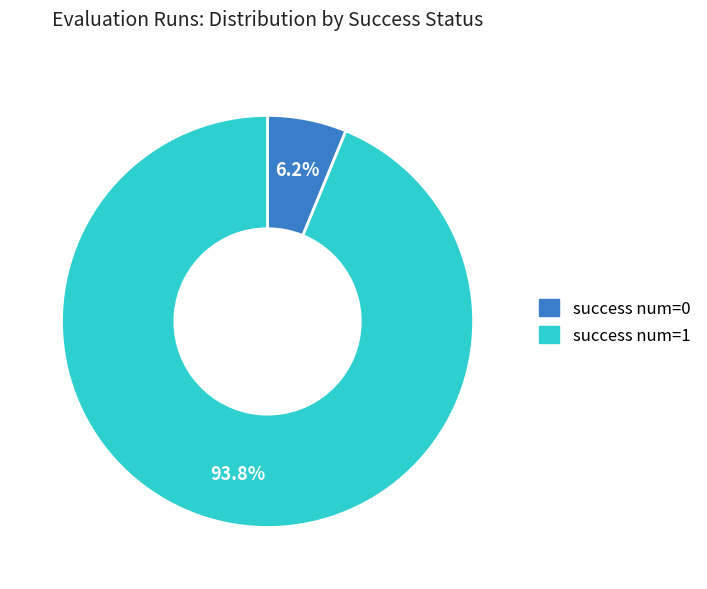

Combined, what portion of the pie is success num=1 and success num=0?

100.0%